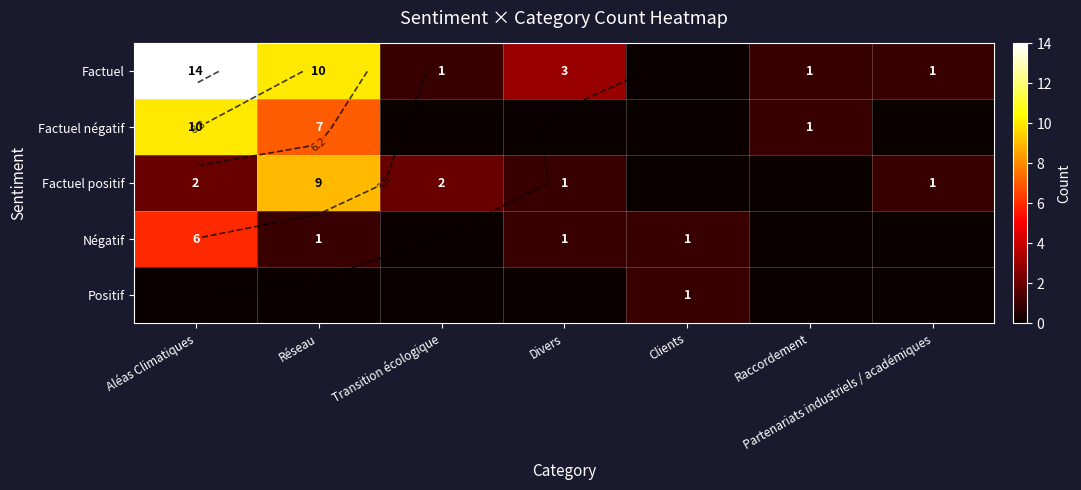

True or false: Factuel négatif has a value of 14 at Aléas Climatiques.

False